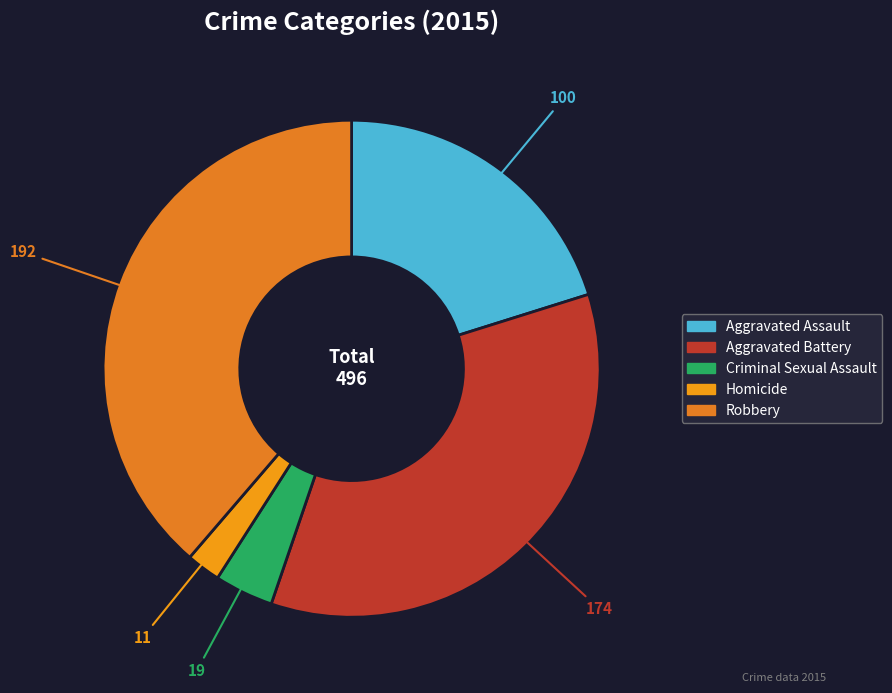

Is the sum of Homicide and Aggravated Battery greater than half?

No